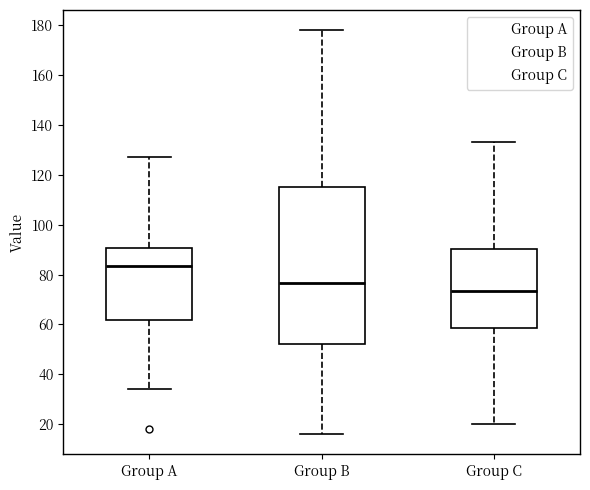

Reading left to right, transcribe this box plot: for each box, give where its median line is, the range the box spans, and where its two whiskers end, as read against the y-axis. The values are not printed on the chart, so give them approximately, as read against the axis.

Group A: median 84, box 62 to 90, whiskers 34 to 128
Group B: median 76, box 52 to 116, whiskers 16 to 178
Group C: median 74, box 58 to 90, whiskers 20 to 134